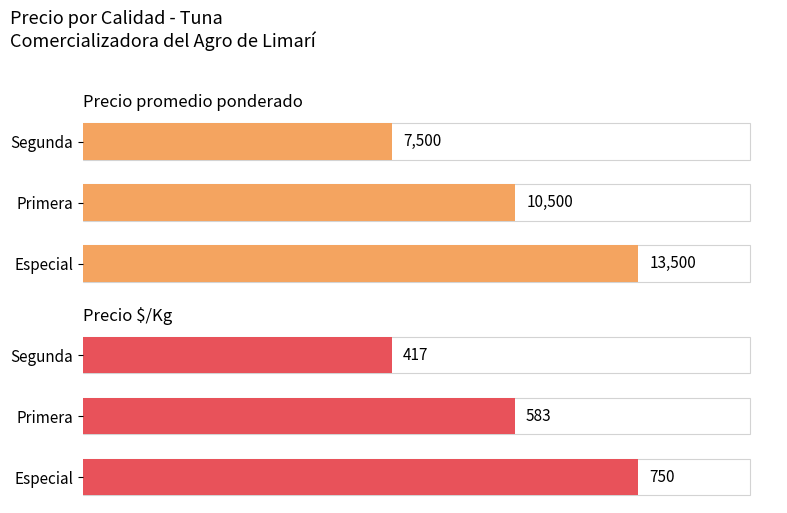

The value of Precio promedio ponderado at Segunda is 11450. True or false?

False